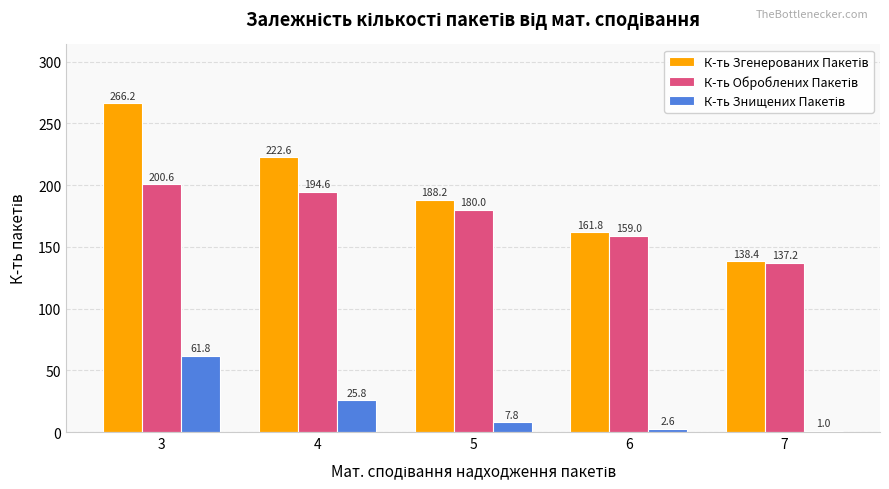

Which label corresponds to the smallest value in the chart?

7